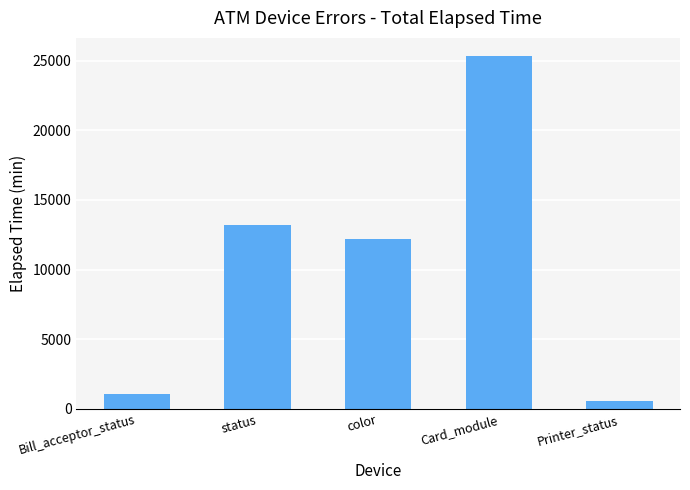

Reading left to right, what are all the values shown in this chart?

Bill_acceptor_status=1110	status=13172	color=12182	Card_module=25366	Printer_status=570